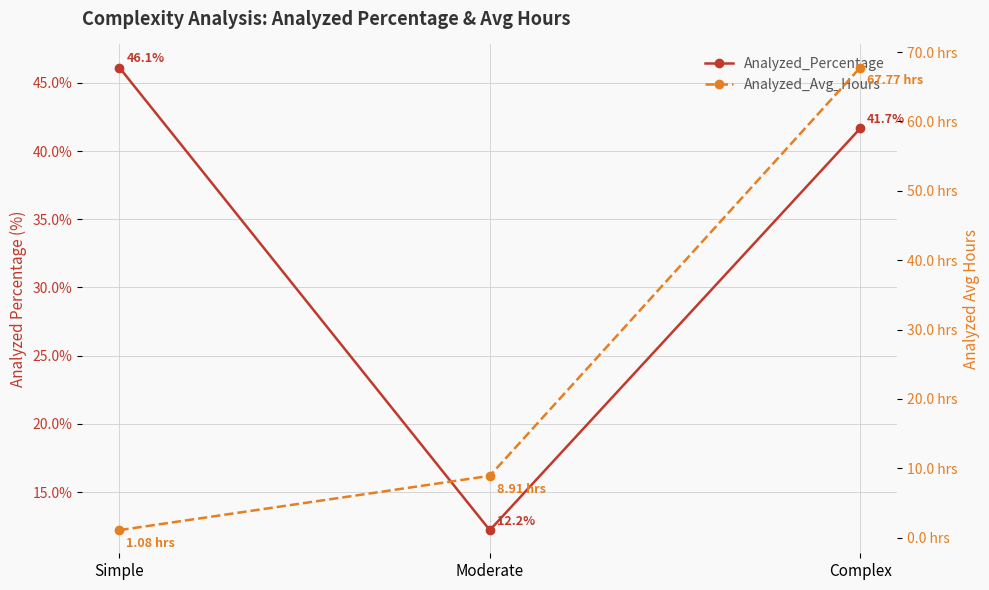

What is the difference between the highest and lowest values at Simple?

45.1